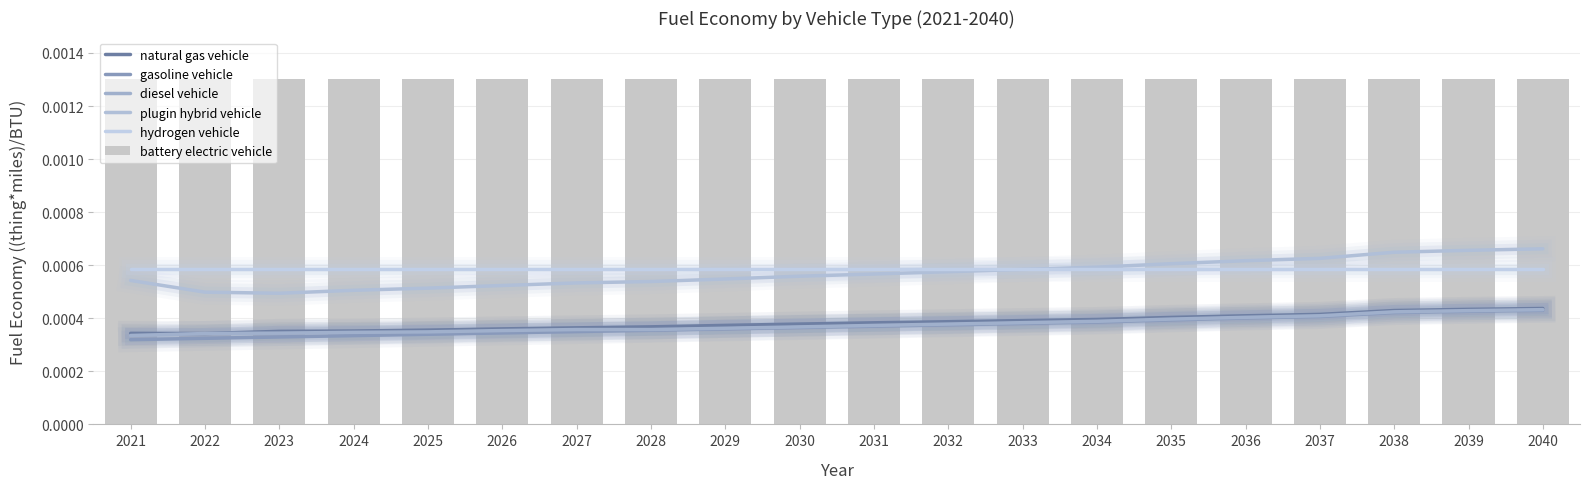

Does the chart contain stacked bars?

No